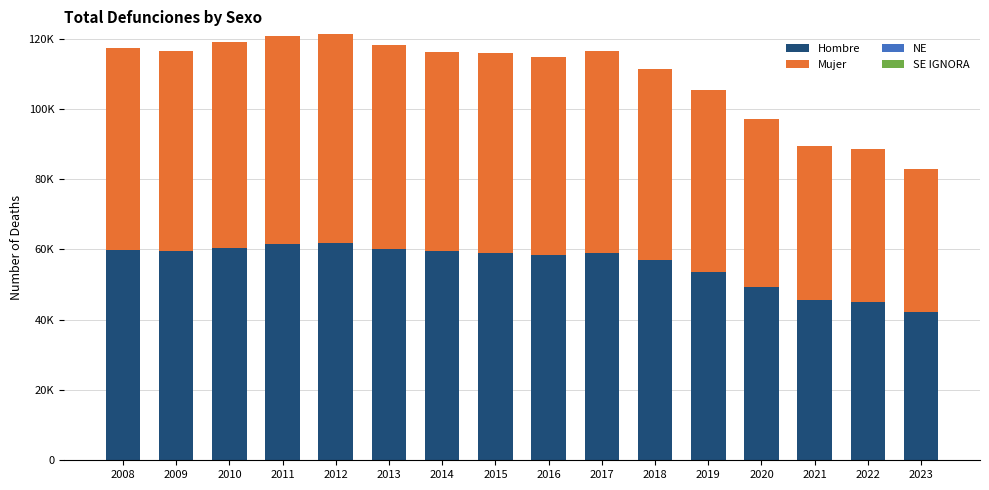

Where is Mujer nearest to the value 50096?

2019